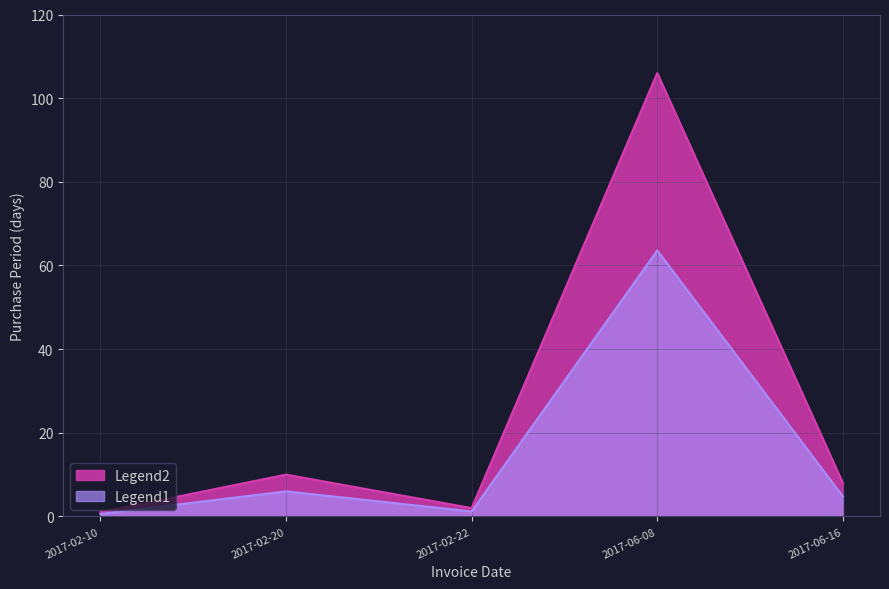

The value of Legend2 at 2017-06-16 is 8.0. True or false?

True